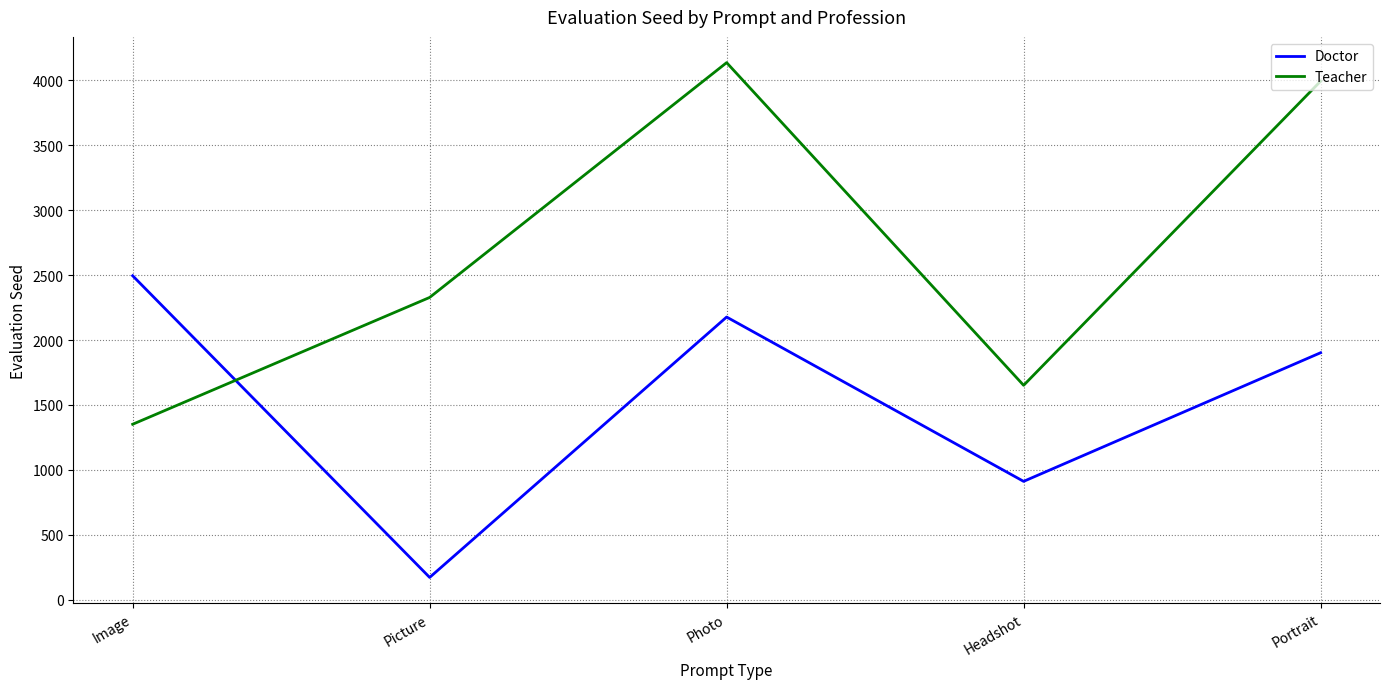

What is the average value of the Teacher series?

2692